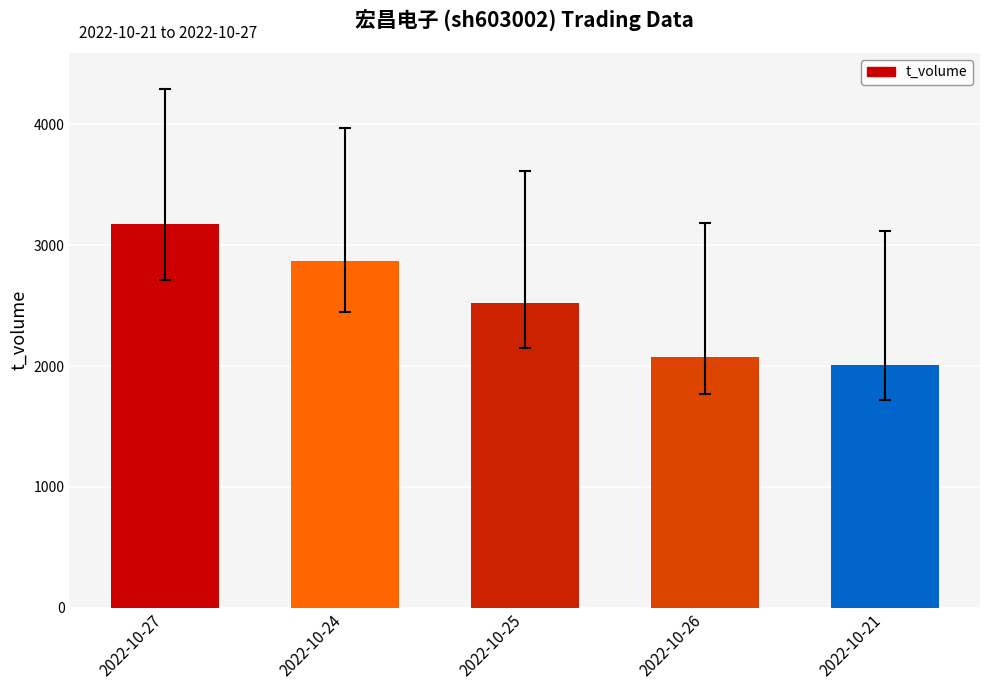

Reading left to right, extract all data points from this chart.

2022-10-27=3175	2022-10-24=2869	2022-10-25=2523	2022-10-26=2071	2022-10-21=2005